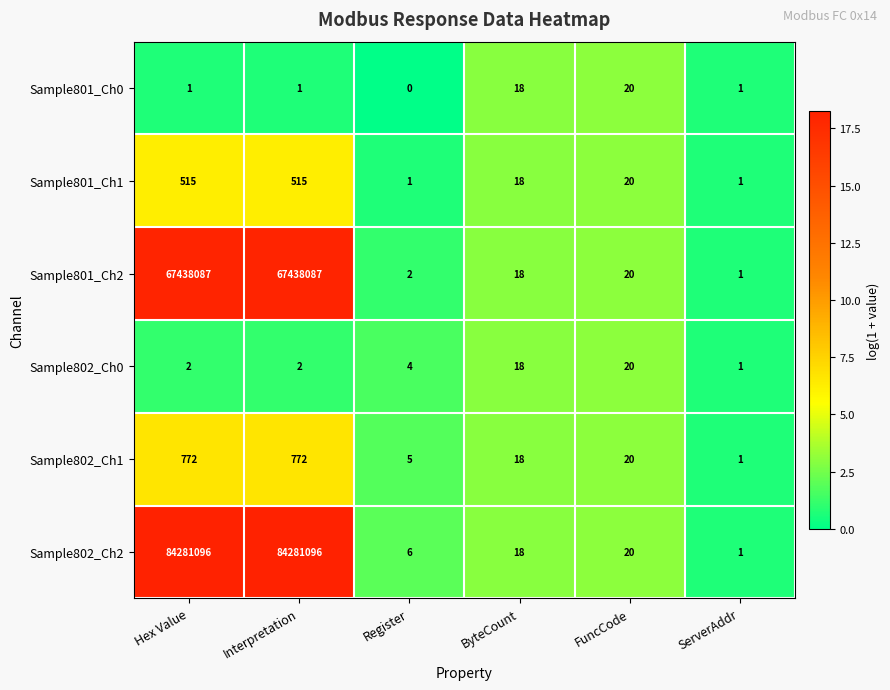

Which series has the widest spread of values?

Sample802_Ch2